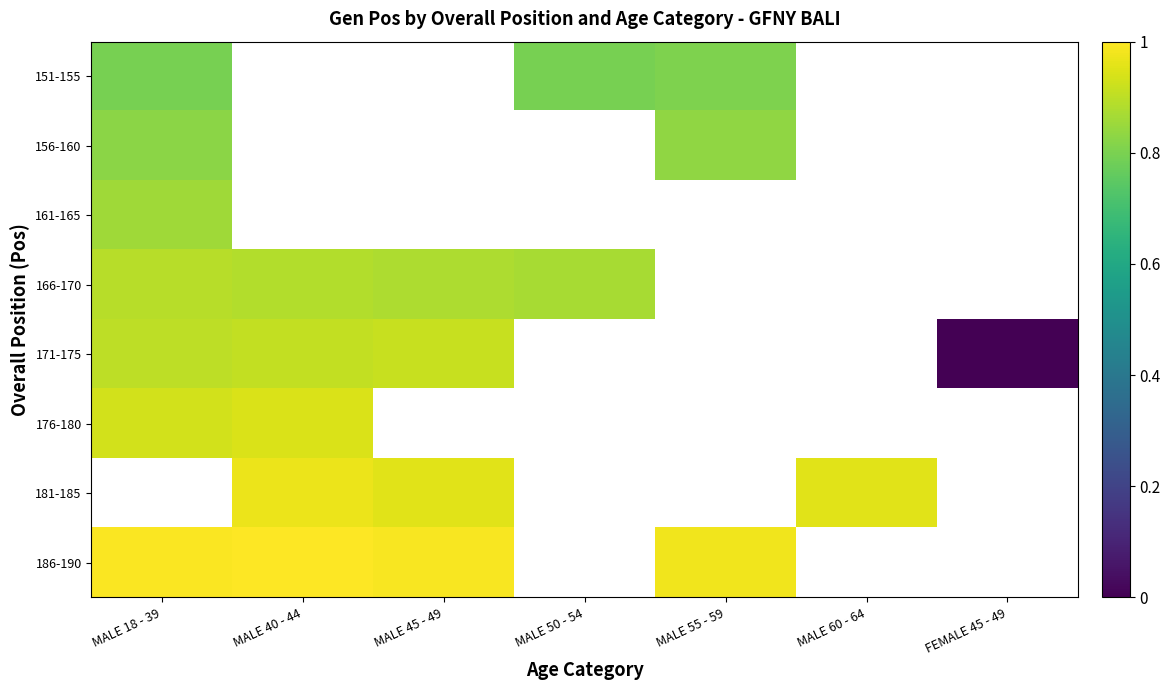

List the series in order of their peak value, lowest first.

151-155, 156-160, 161-165, 166-170, 171-175, 176-180, 181-185, 186-190